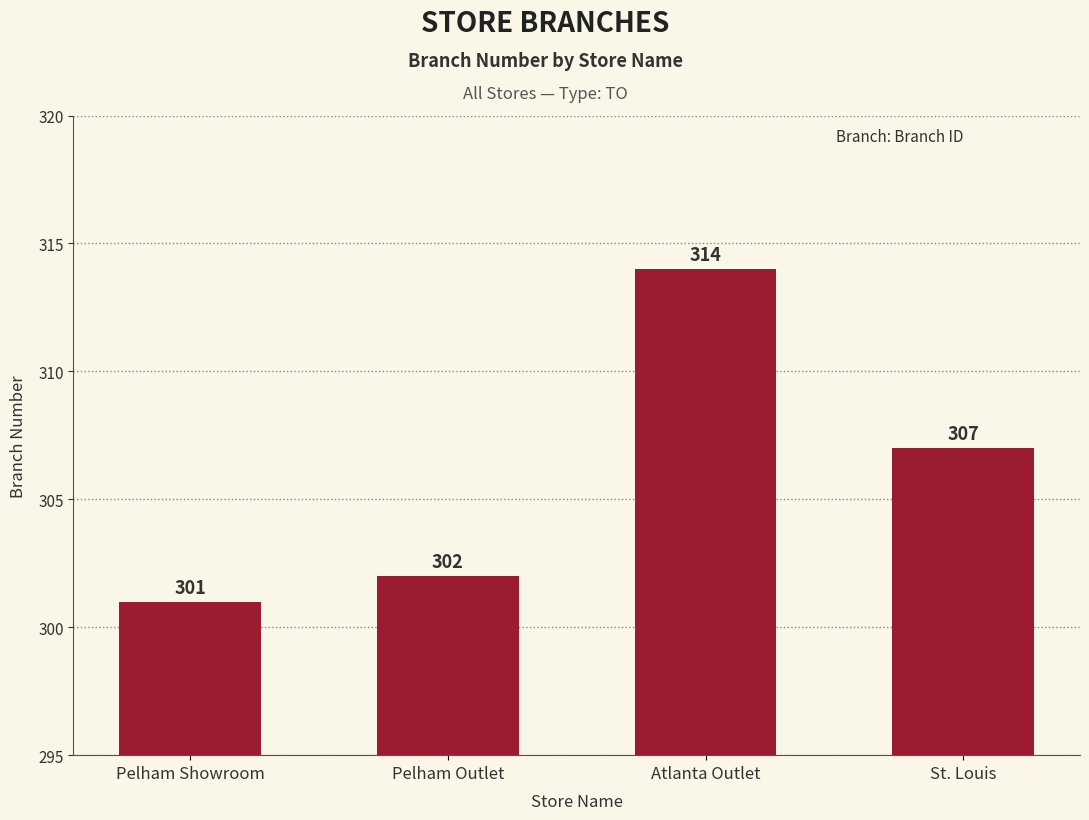

How many values are below 307?

2